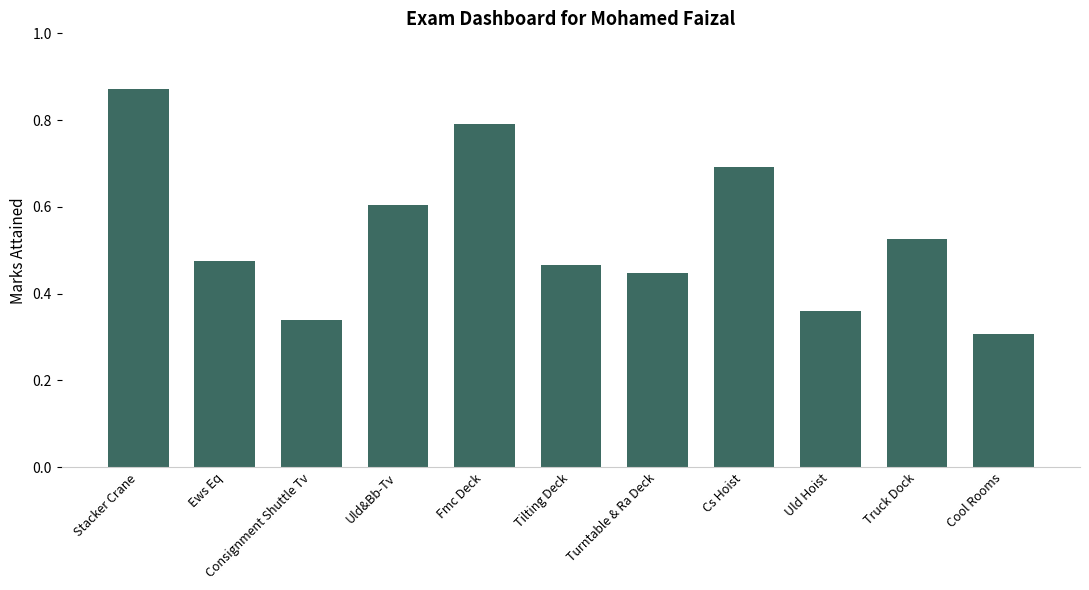

Where is the data nearest to the value 0?

Cool Rooms